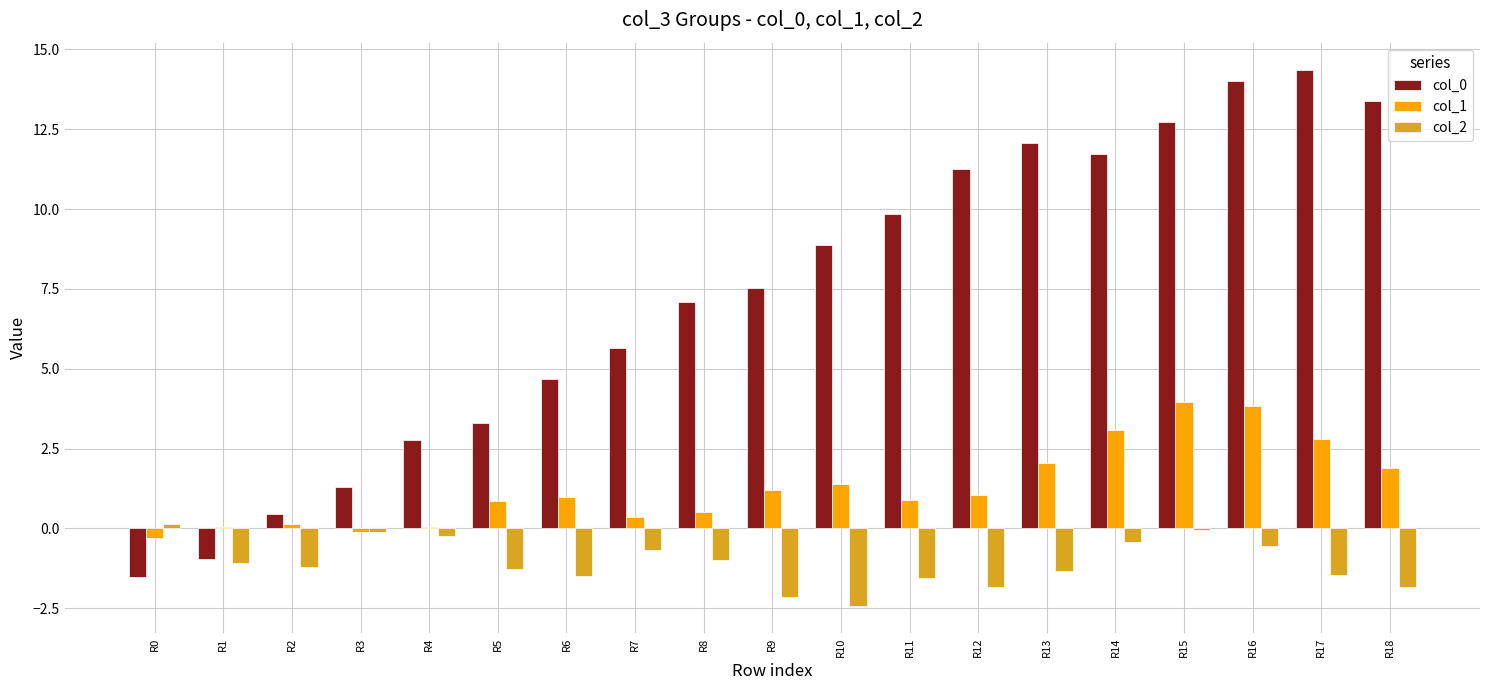

What is the sum of all col_0 values?

138.6